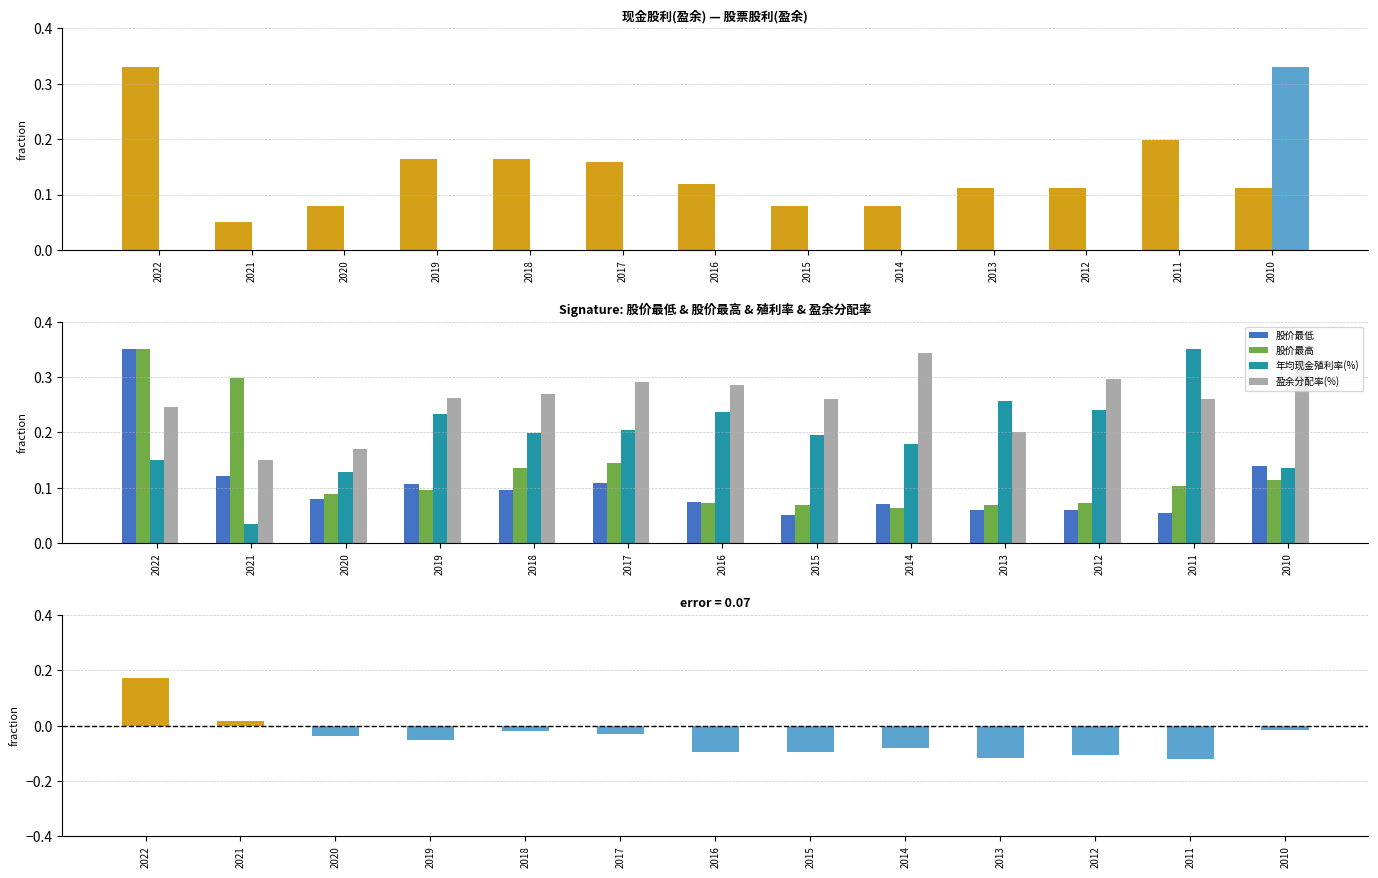

Where is 年均现金殖利率(%) nearest to the value 0?

2021